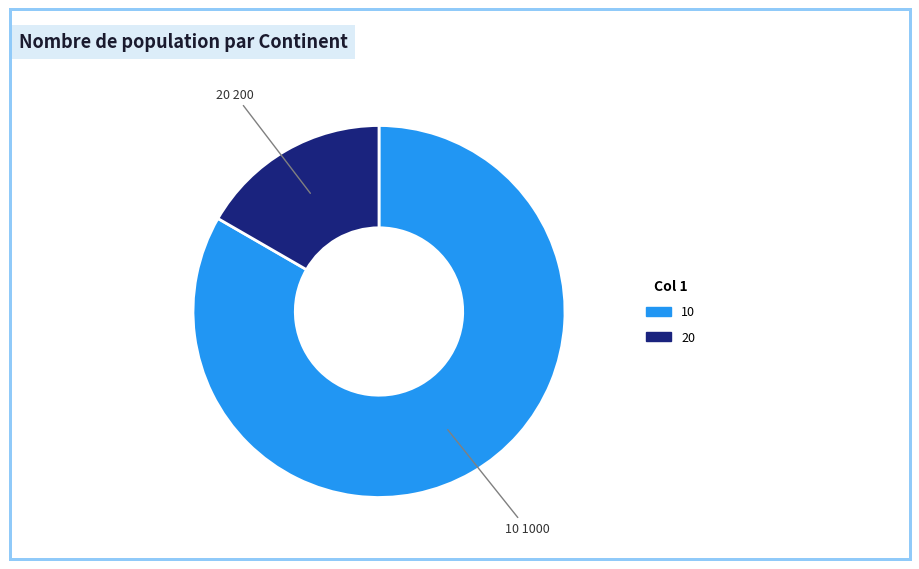

Which category accounts for the majority?

10